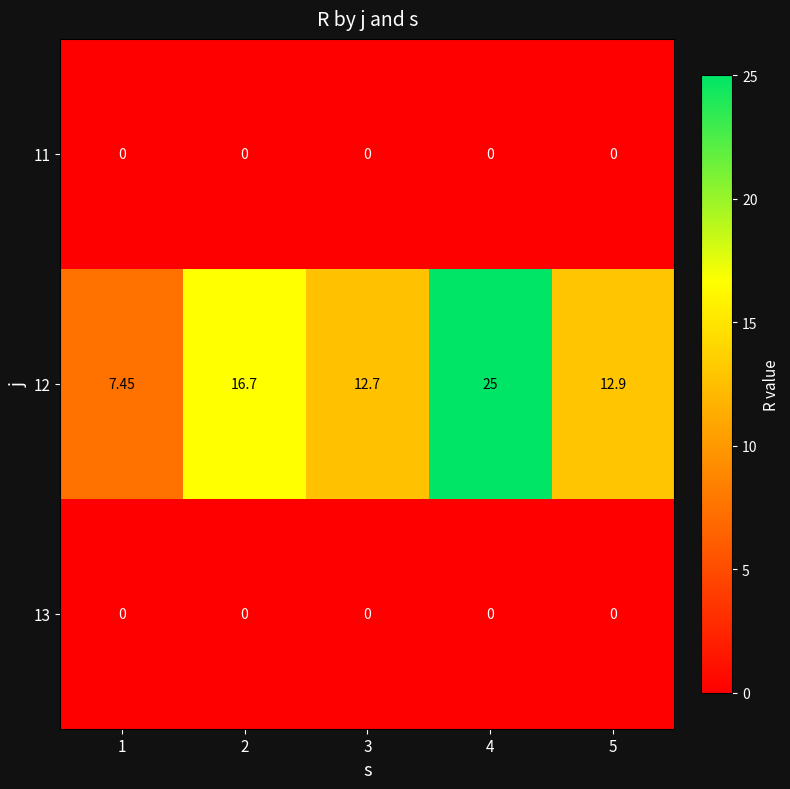

Is the value of 13 at 3 greater than the value of 12 at 4?

No